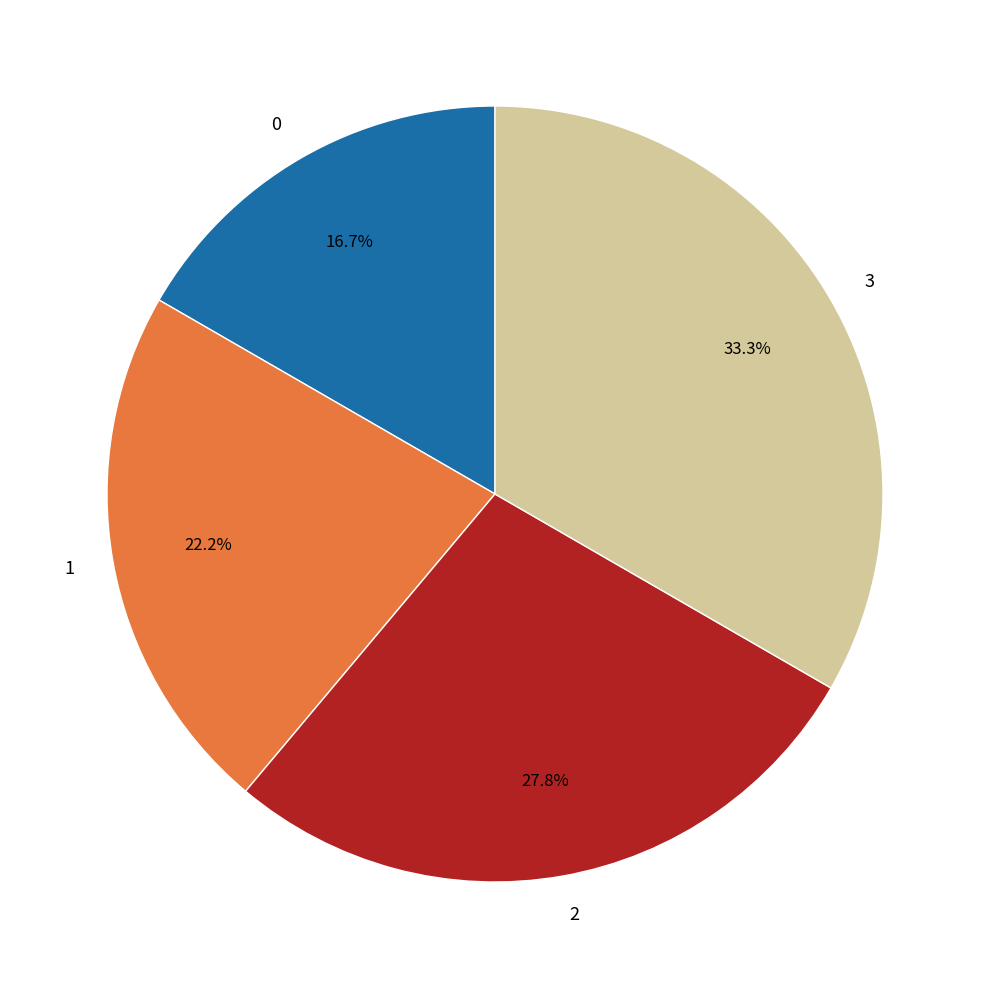

How many slices are in this pie chart?

4